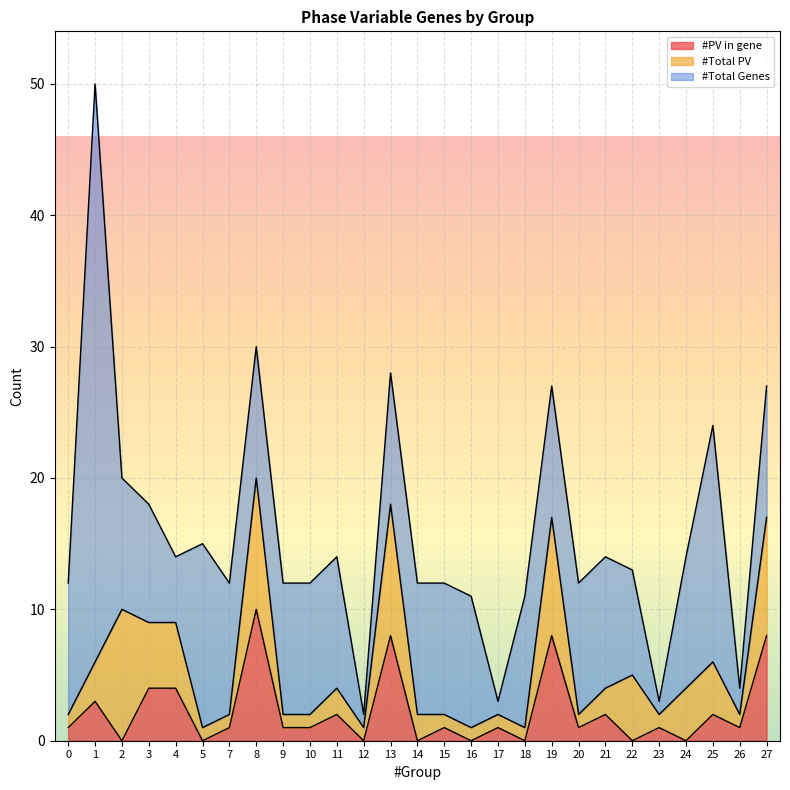

What is the value of the #Total PV point at the 16th from the left?

1